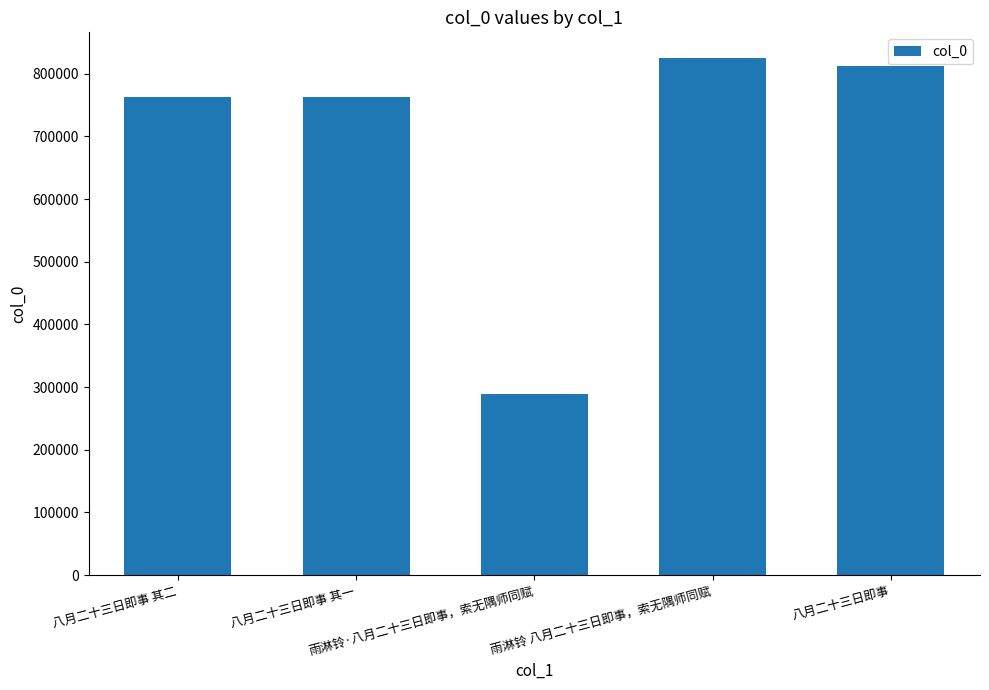

What is the greatest value displayed?

824757